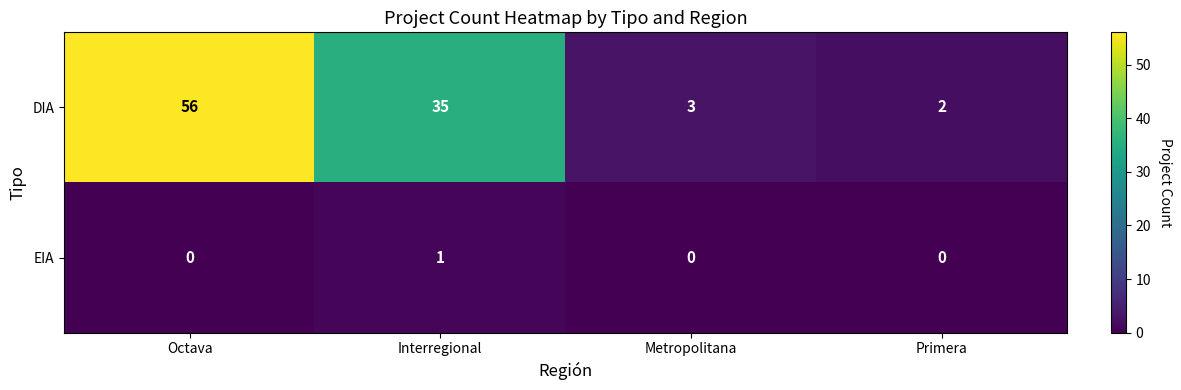

The DIA series shows 1 at Primera. True or false?

False